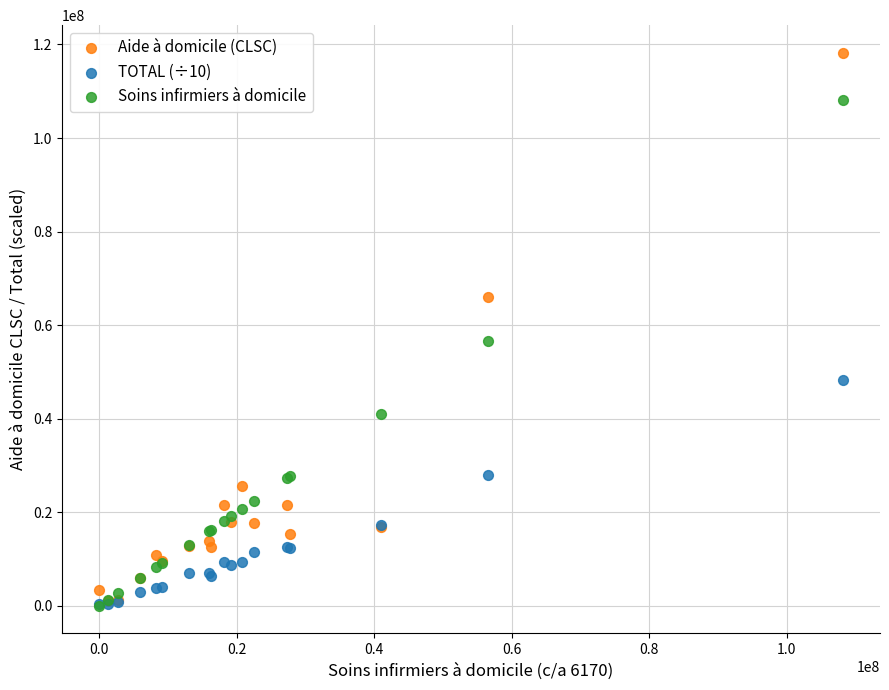

Which series contains the highest Y value?

Aide à domicile (CLSC)